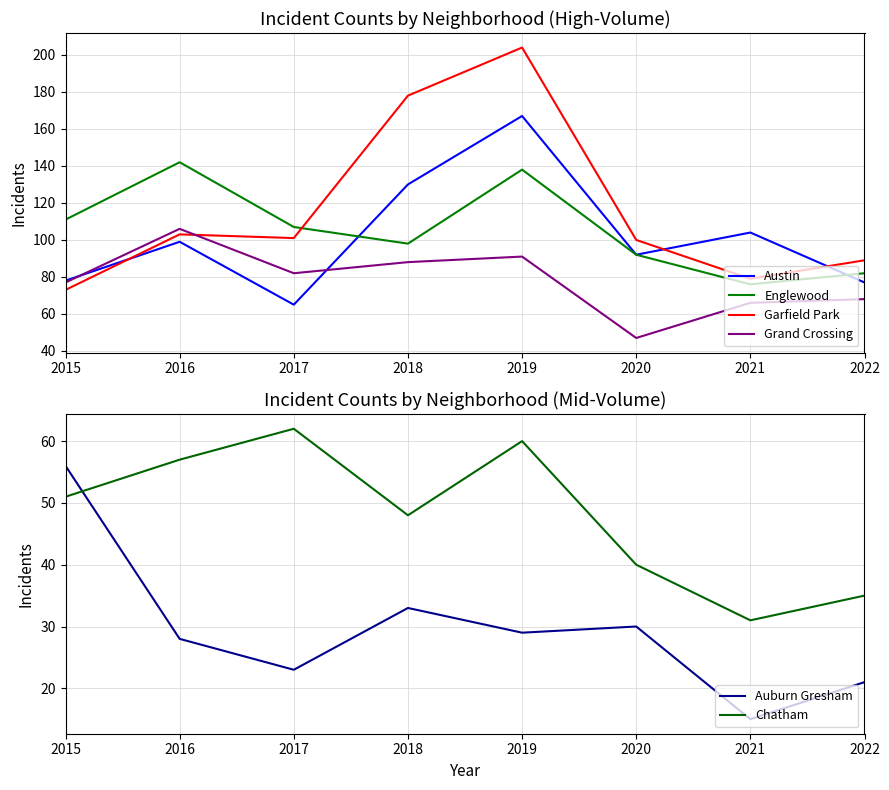

What is the sum of the Grand Crossing values at 2021 and 2020?

113